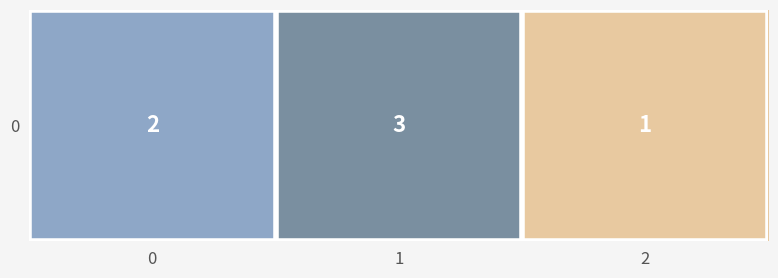

Rank the categories by value from lowest to highest.

2, 0, 1